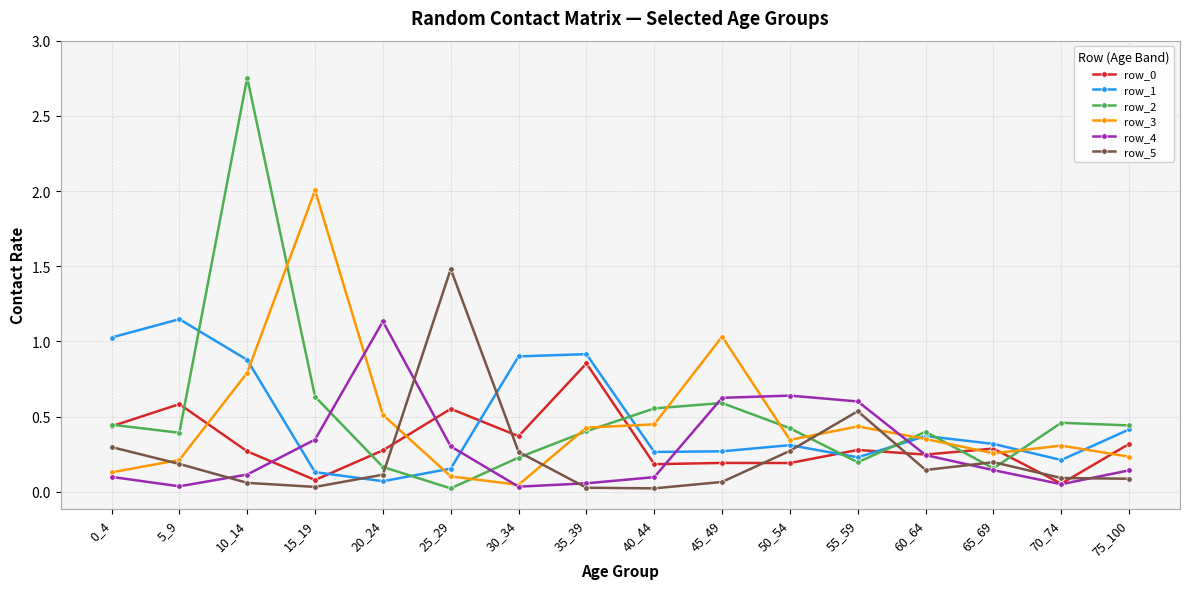

Which series has the largest total across all categories?

row_2